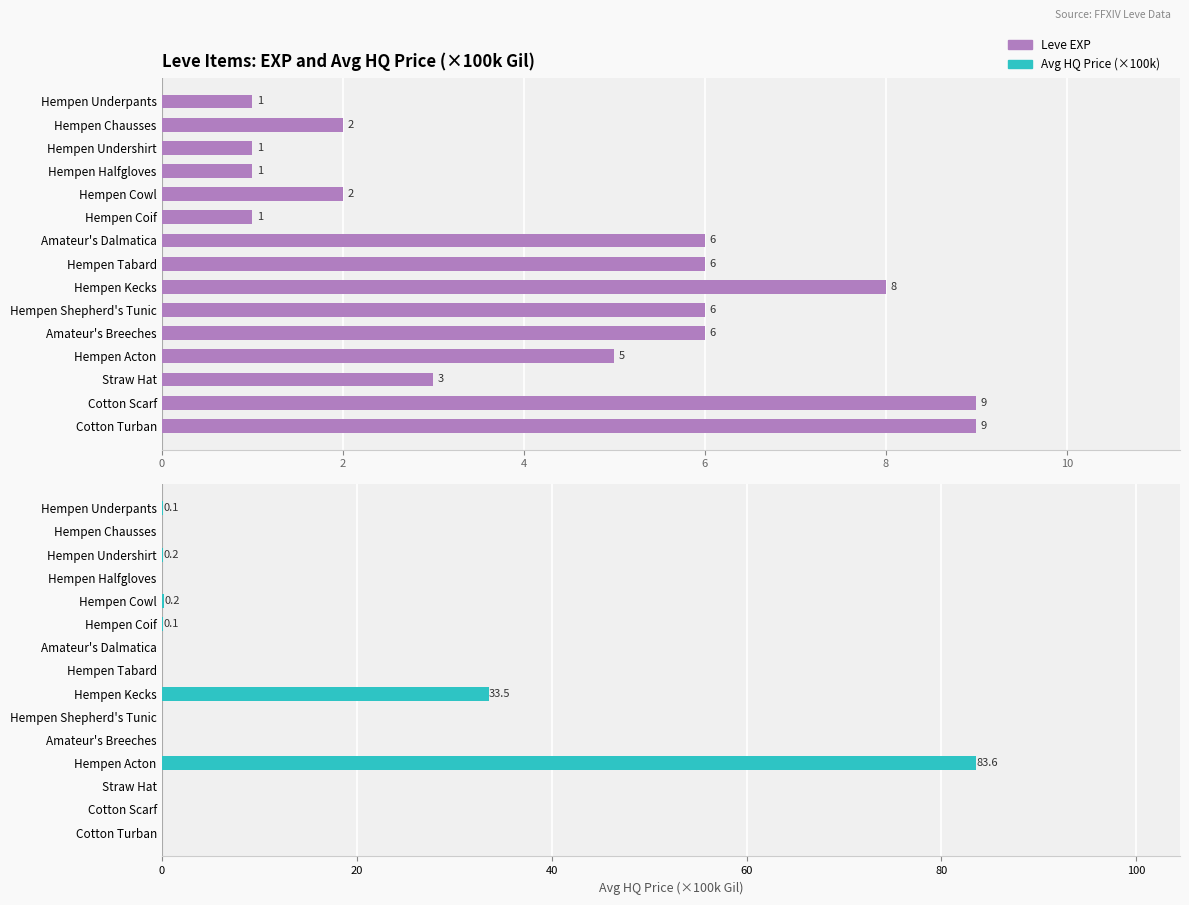

Which series has the largest range (max minus min)?

Avg HQ Price (×100k)